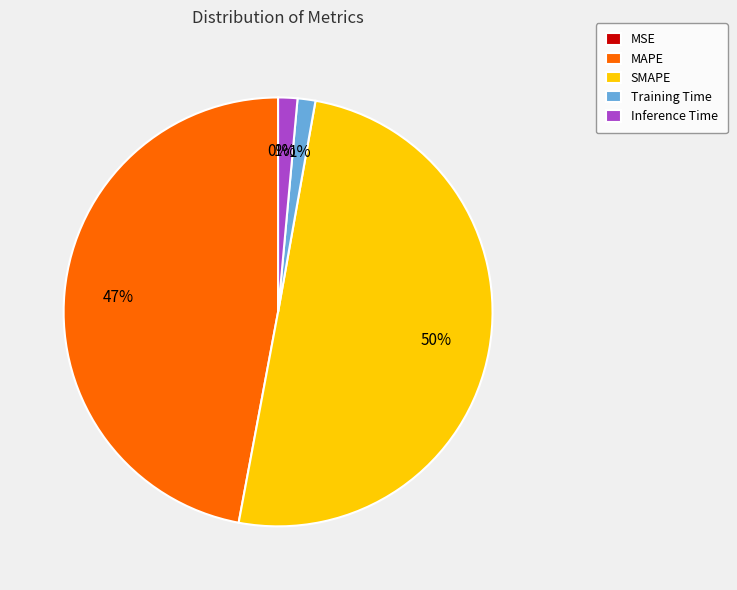

What is the ratio of the value at SMAPE to the value at MAPE?

1.1